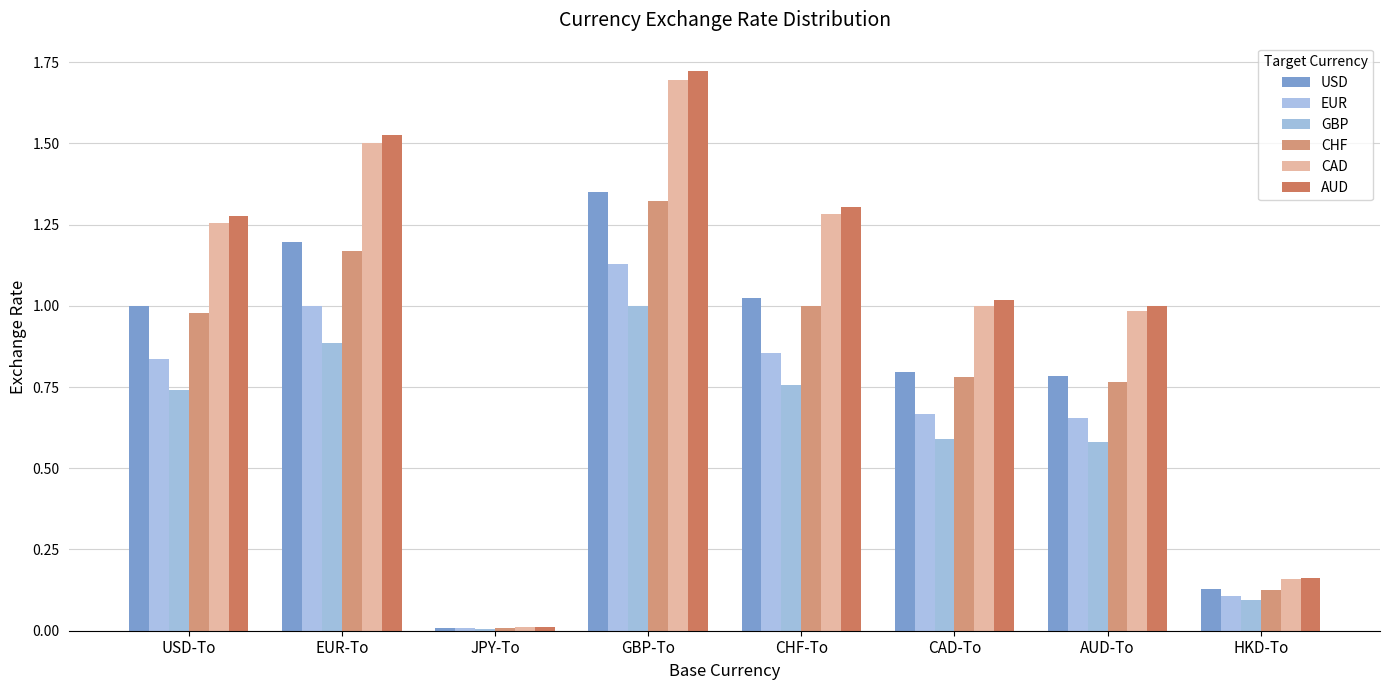

Count the number of data series in this chart.

6